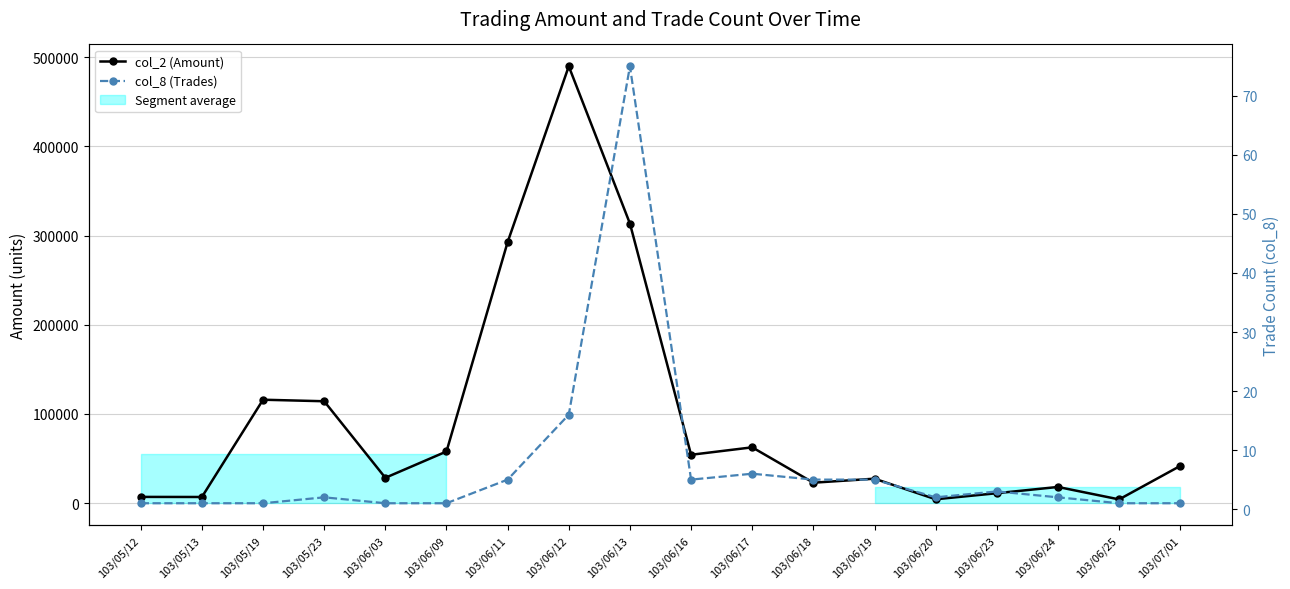

Rank the categories by col_8 (Trades) value from lowest to highest.

103/05/12, 103/05/13, 103/05/19, 103/06/03, 103/06/09, 103/06/25, 103/07/01, 103/05/23, 103/06/20, 103/06/24, 103/06/23, 103/06/11, 103/06/16, 103/06/18, 103/06/19, 103/06/17, 103/06/12, 103/06/13